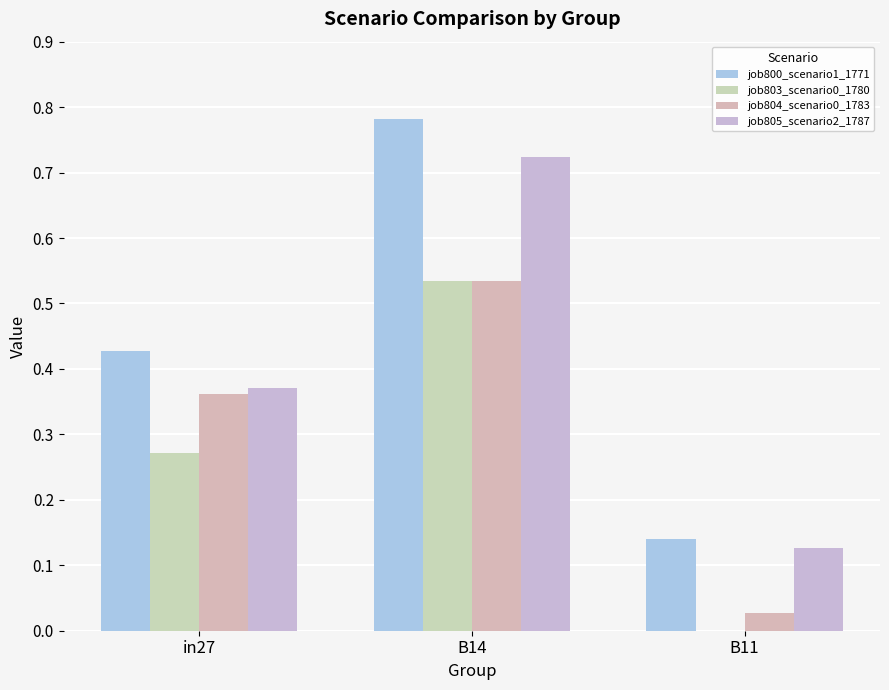

Reading left to right, what are all the values shown in this chart?

job800_scenario1_1771: in27=0.4	B14=0.8	B11=0.1
job803_scenario0_1780: in27=0.3	B14=0.5	B11=0.0
job804_scenario0_1783: in27=0.4	B14=0.5	B11=0.0
job805_scenario2_1787: in27=0.4	B14=0.7	B11=0.1